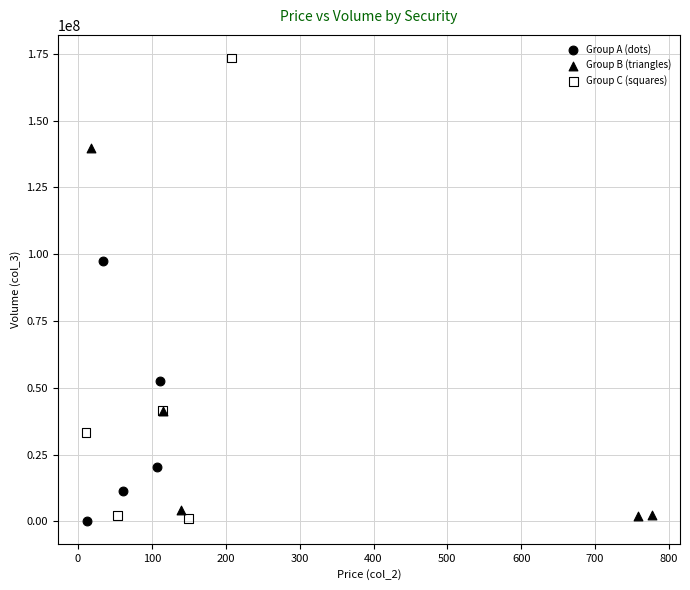

Which series has the widest spread of Y values?

Group C (squares)